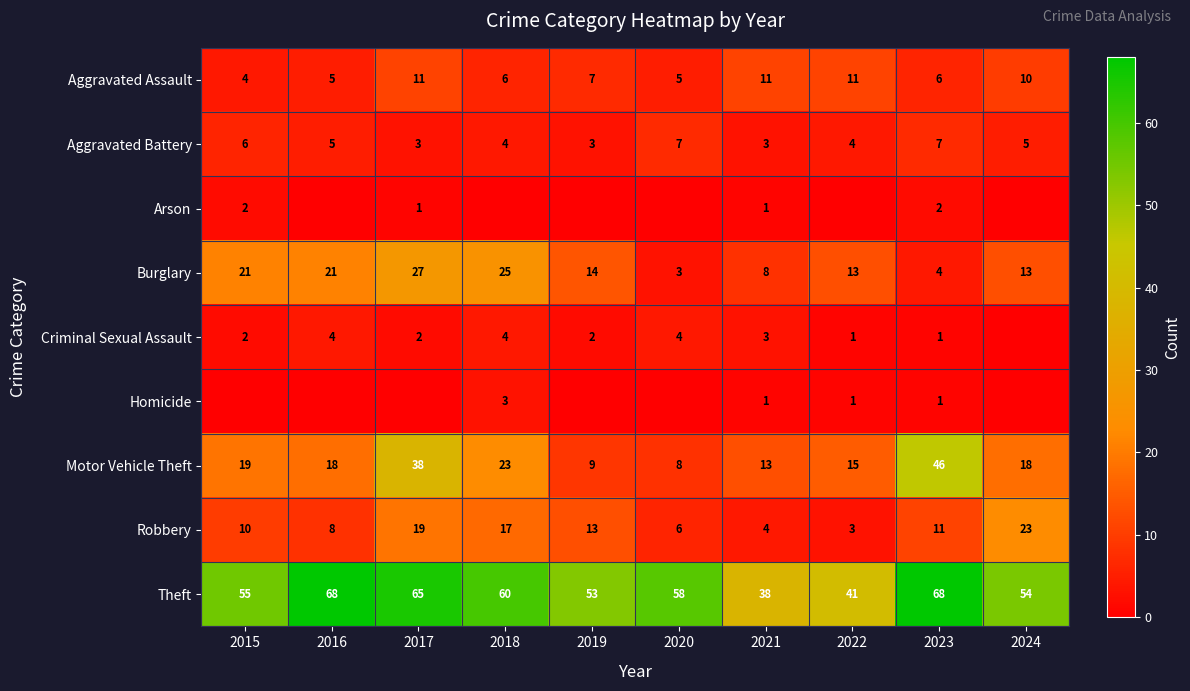

At which label does Burglary first exceed 14?

2015